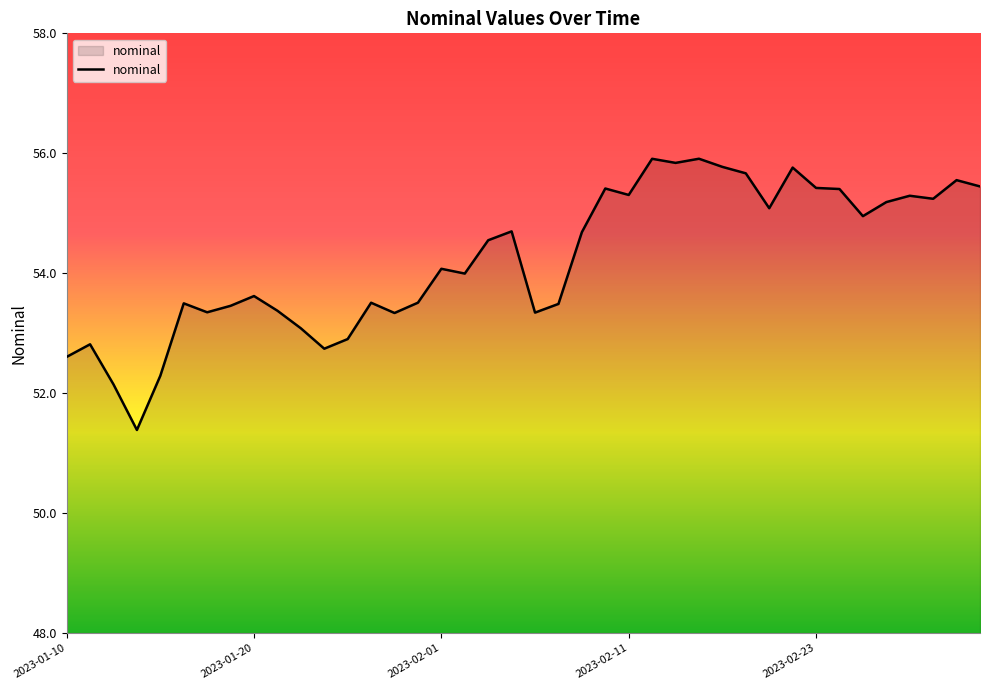

How many lines are shown in the chart?

1